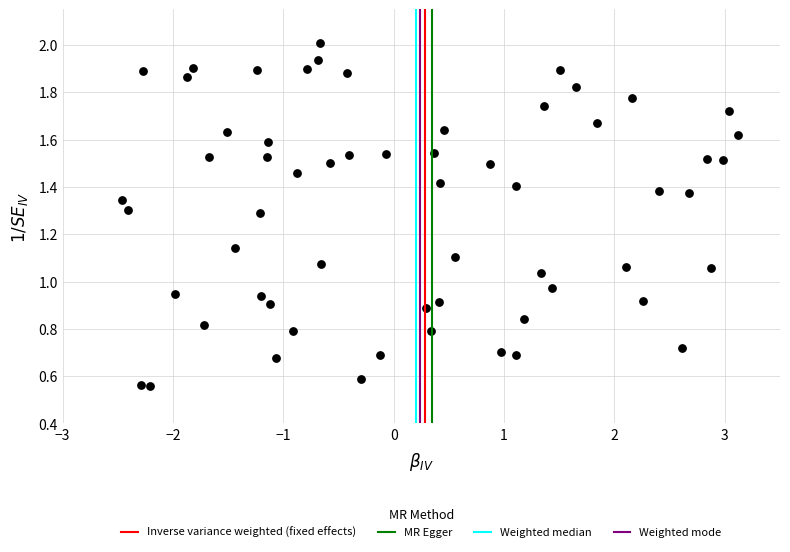

How many data points are displayed?

60